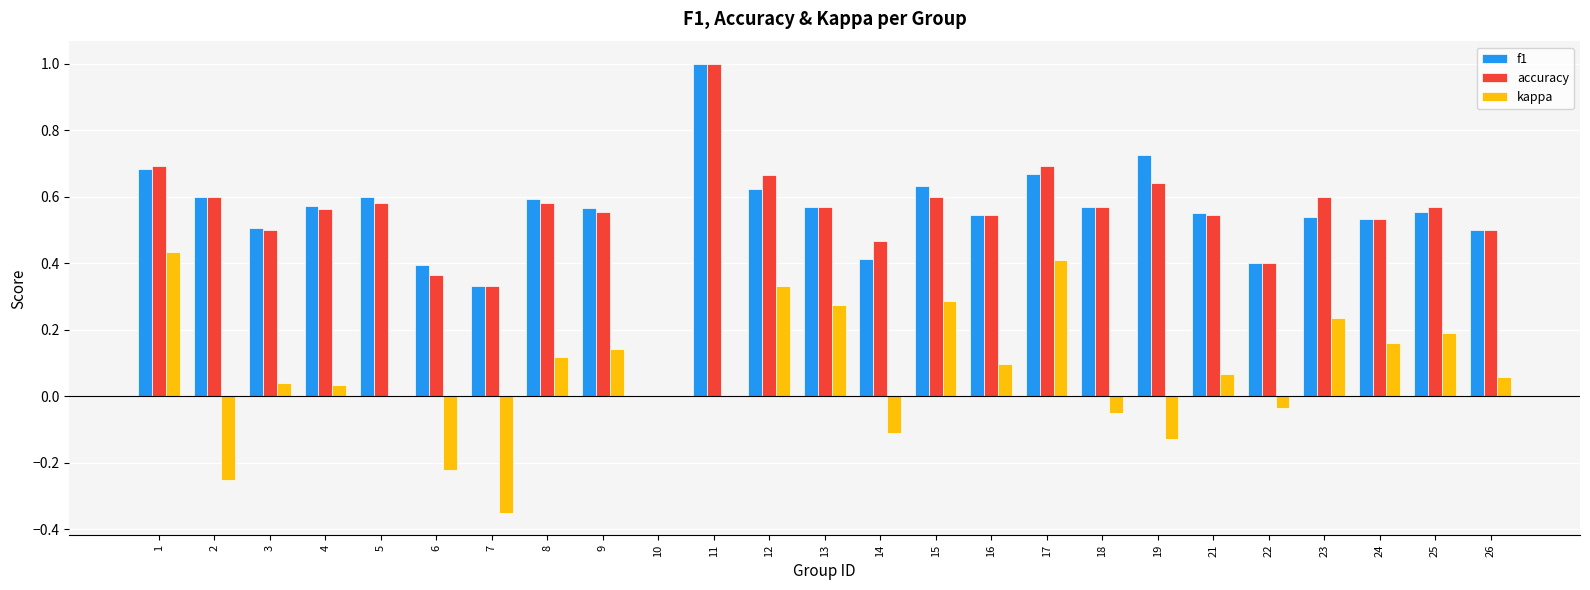

Between 5 and 25, which series saw the biggest shift?

kappa